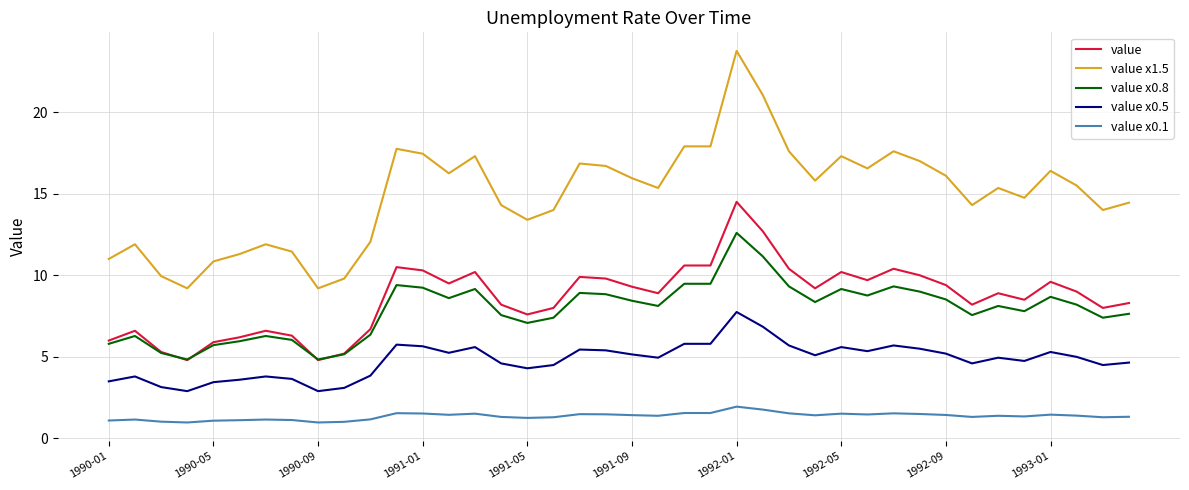

What is the greatest value displayed?

23.8